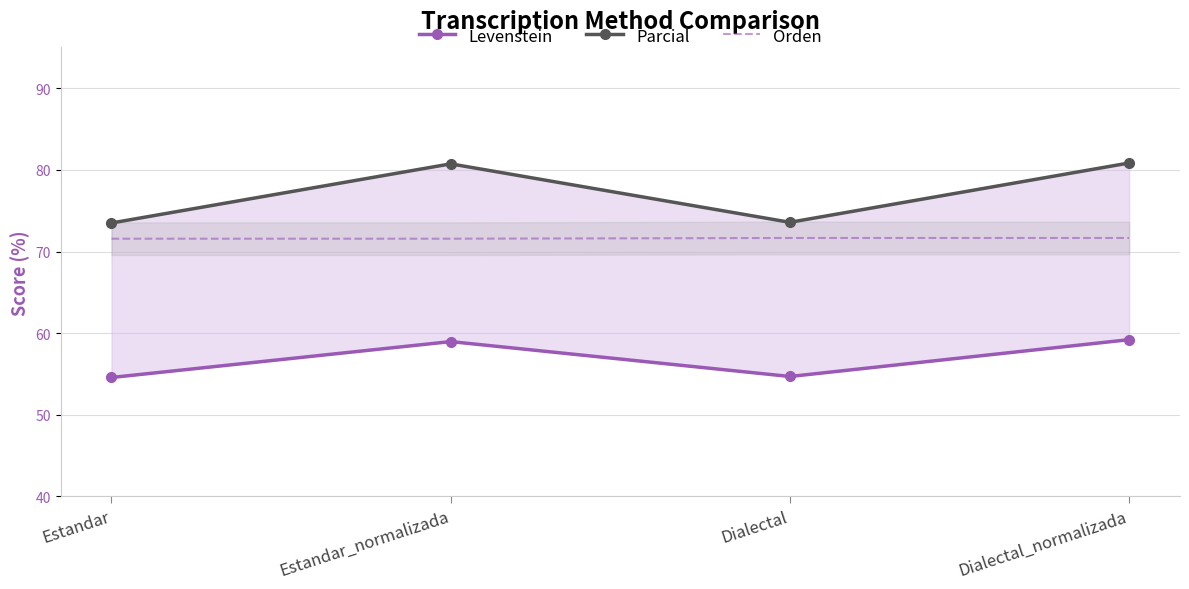

At which category is the sum across all series the highest?

Dialectal_normalizada